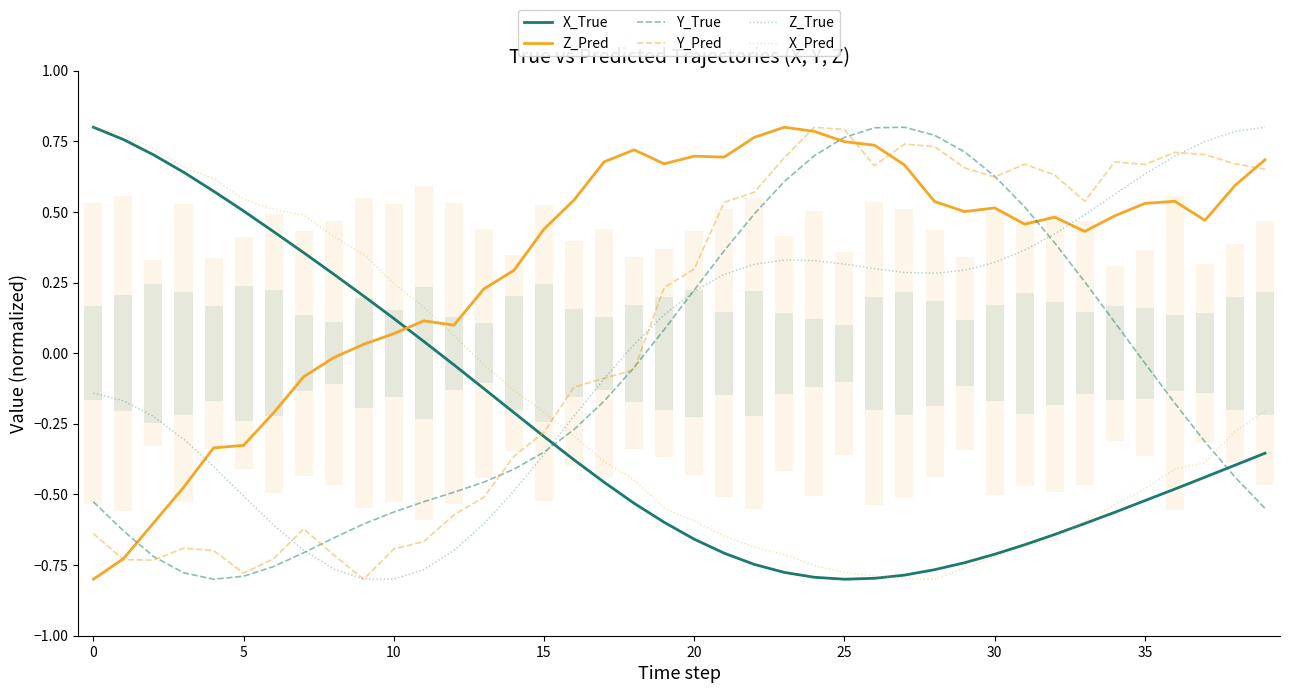

Between which two adjacent categories do Y_True and X_Pred first intersect?

15 and 16